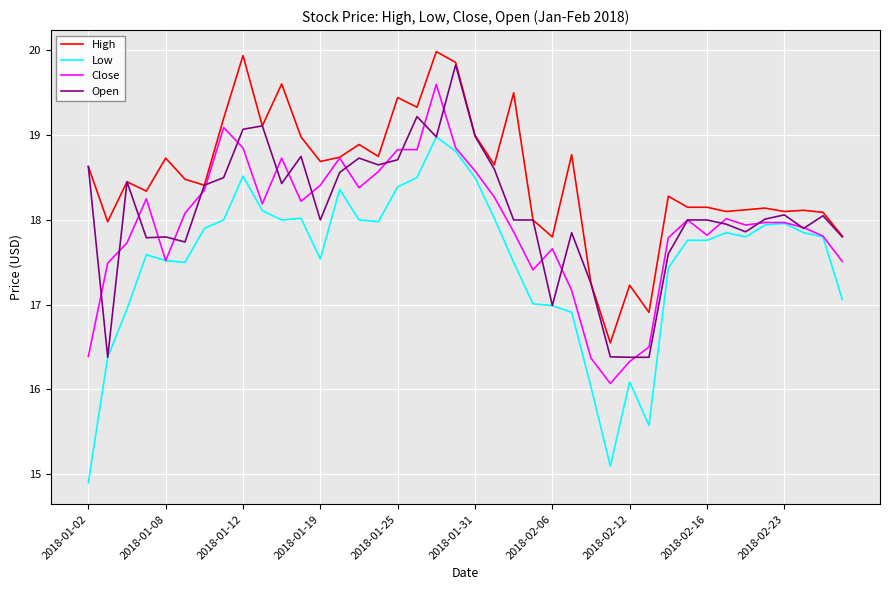

What is the minimum value for Low?

14.9